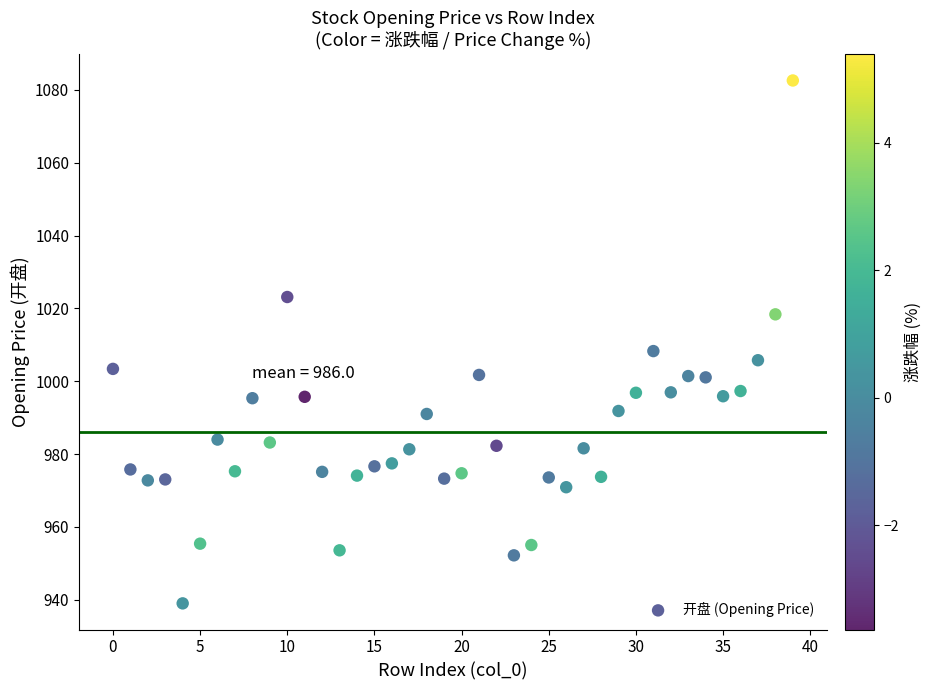

What Y value in the scatter plot is closest to 1010?

1008.3